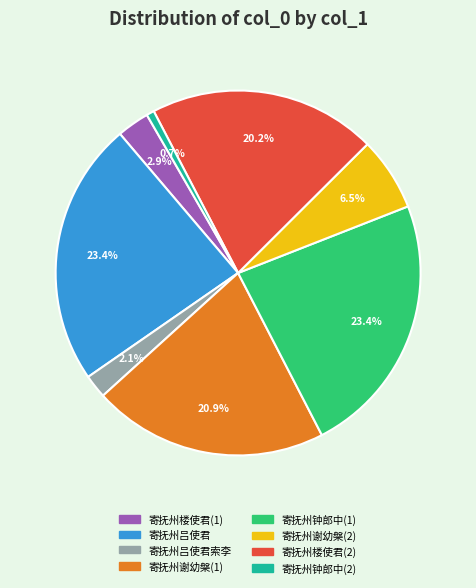

Approximately how many times larger is the value at 寄抚州谢幼槃(1) compared to 寄抚州吕使君?

0.9